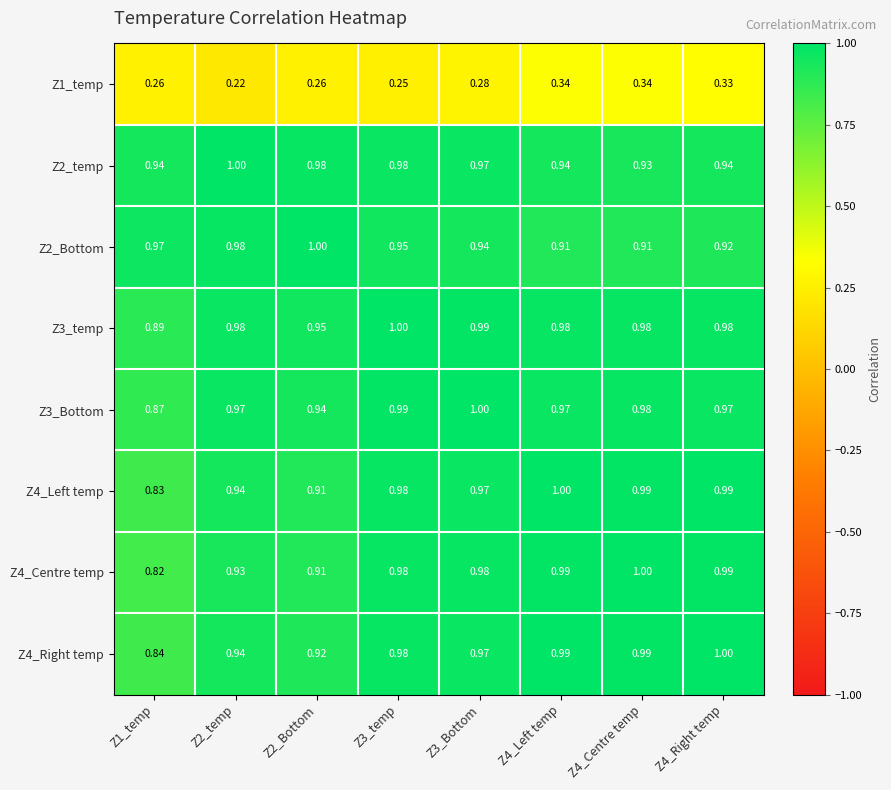

Reading left to right, extract all data points from this chart.

Z1_temp: Z1_temp=0.3	Z2_temp=0.2	Z2_Bottom=0.3	Z3_temp=0.2	Z3_Bottom=0.3	Z4_Left temp=0.3	Z4_Centre temp=0.3	Z4_Right temp=0.3
Z2_temp: Z1_temp=0.9	Z2_temp=1.0	Z2_Bottom=1.0	Z3_temp=1.0	Z3_Bottom=1.0	Z4_Left temp=0.9	Z4_Centre temp=0.9	Z4_Right temp=0.9
Z2_Bottom: Z1_temp=1.0	Z2_temp=1.0	Z2_Bottom=1.0	Z3_temp=0.9	Z3_Bottom=0.9	Z4_Left temp=0.9	Z4_Centre temp=0.9	Z4_Right temp=0.9
Z3_temp: Z1_temp=0.9	Z2_temp=1.0	Z2_Bottom=0.9	Z3_temp=1.0	Z3_Bottom=1.0	Z4_Left temp=1.0	Z4_Centre temp=1.0	Z4_Right temp=1.0
Z3_Bottom: Z1_temp=0.9	Z2_temp=1.0	Z2_Bottom=0.9	Z3_temp=1.0	Z3_Bottom=1.0	Z4_Left temp=1.0	Z4_Centre temp=1.0	Z4_Right temp=1.0
Z4_Left temp: Z1_temp=0.8	Z2_temp=0.9	Z2_Bottom=0.9	Z3_temp=1.0	Z3_Bottom=1.0	Z4_Left temp=1.0	Z4_Centre temp=1.0	Z4_Right temp=1.0
Z4_Centre temp: Z1_temp=0.8	Z2_temp=0.9	Z2_Bottom=0.9	Z3_temp=1.0	Z3_Bottom=1.0	Z4_Left temp=1.0	Z4_Centre temp=1.0	Z4_Right temp=1.0
Z4_Right temp: Z1_temp=0.8	Z2_temp=0.9	Z2_Bottom=0.9	Z3_temp=1.0	Z3_Bottom=1.0	Z4_Left temp=1.0	Z4_Centre temp=1.0	Z4_Right temp=1.0